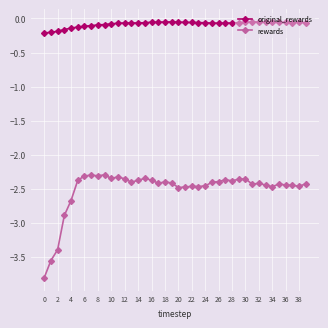

How many lines are shown in the chart?

2